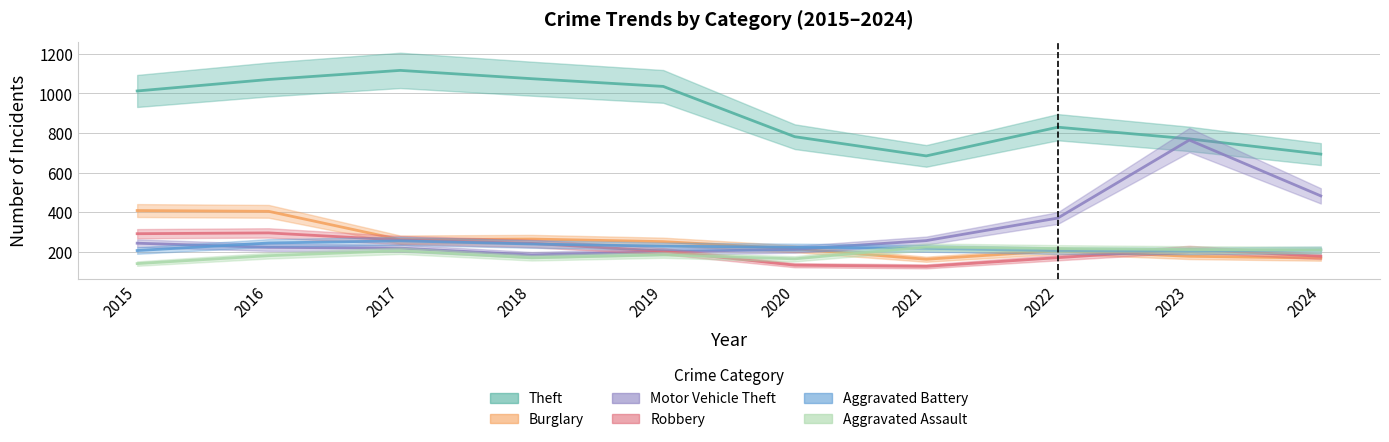

What is the maximum value for Robbery?

295